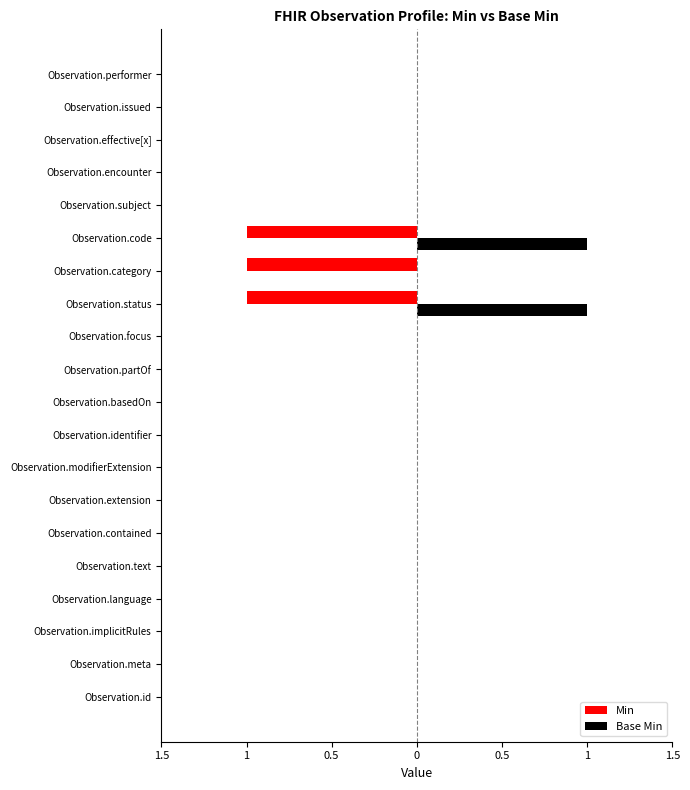

What are all the series names shown in the legend?

Min, Base Min